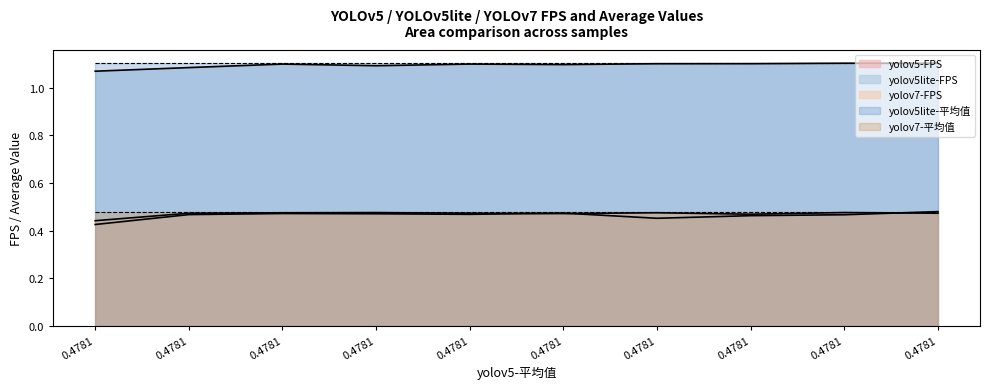

Which series has the largest range (max minus min)?

yolov5-FPS